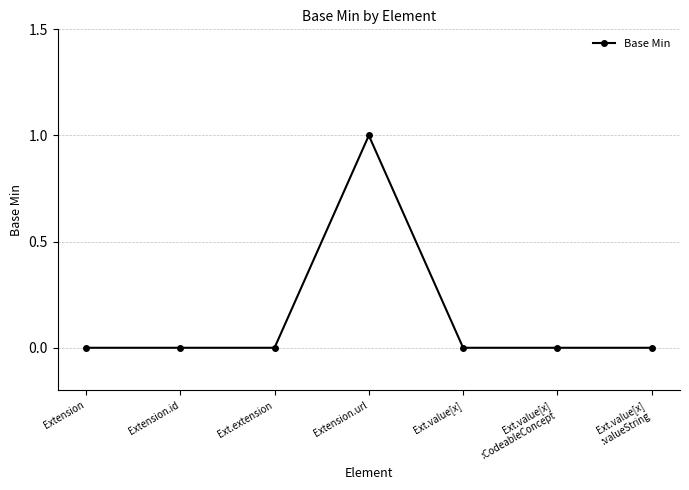

True or false: the data has more than 0 interior local peaks.

True